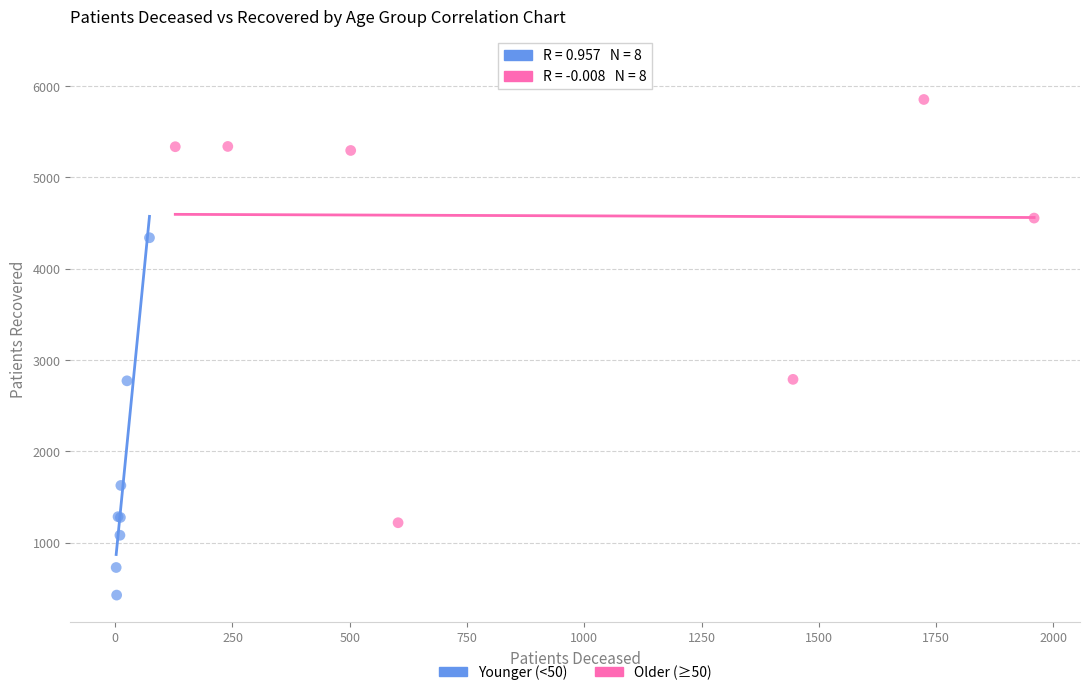

What are all the series names shown in the legend?

Younger (<50), Older (≥50)